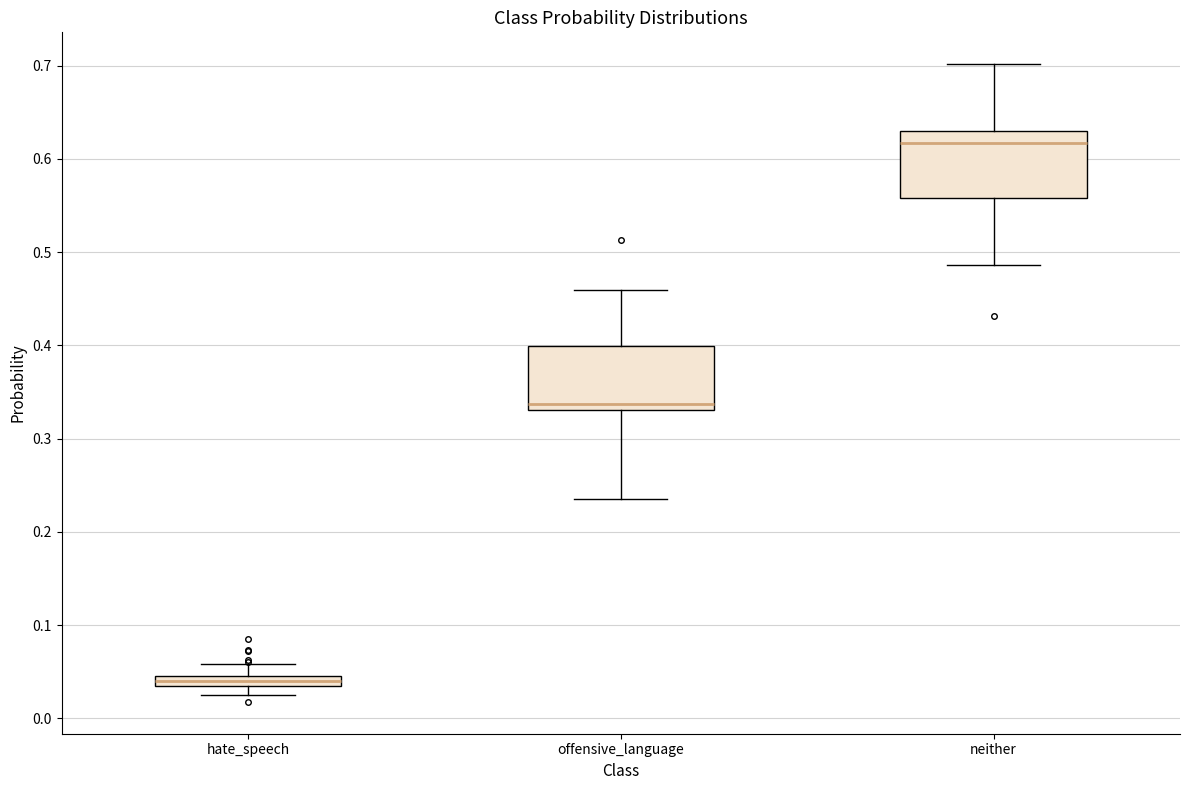

Where does the upper whisker of the box for offensive_language end on the y-axis? The values are not printed on the chart, so give them approximately, as read against the axis.

0.46